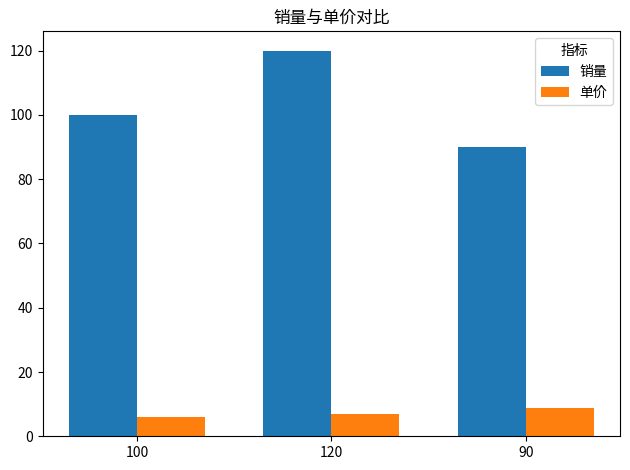

Reading left to right, list all the values displayed in this chart.

销量: 100=100.0	120=120.0	90=90.0
单价: 100=5.9	120=7.0	90=8.9